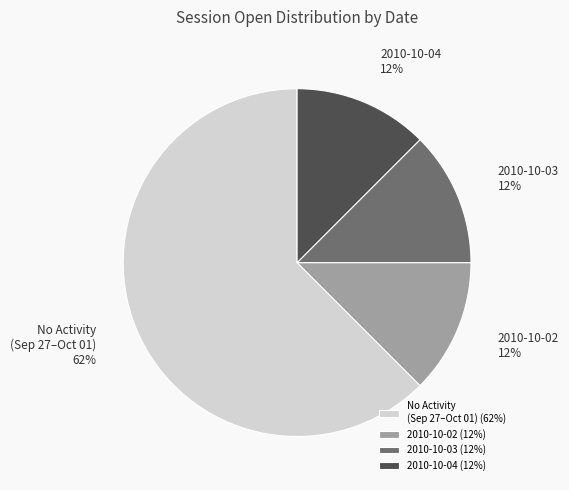

How many segments does this pie chart have?

4